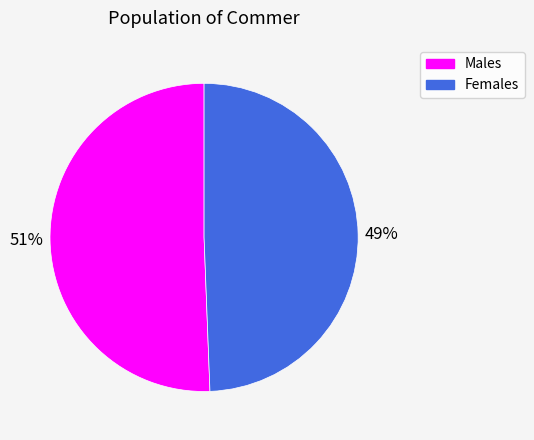

To the nearest percent, what is the average slice percentage?

50%